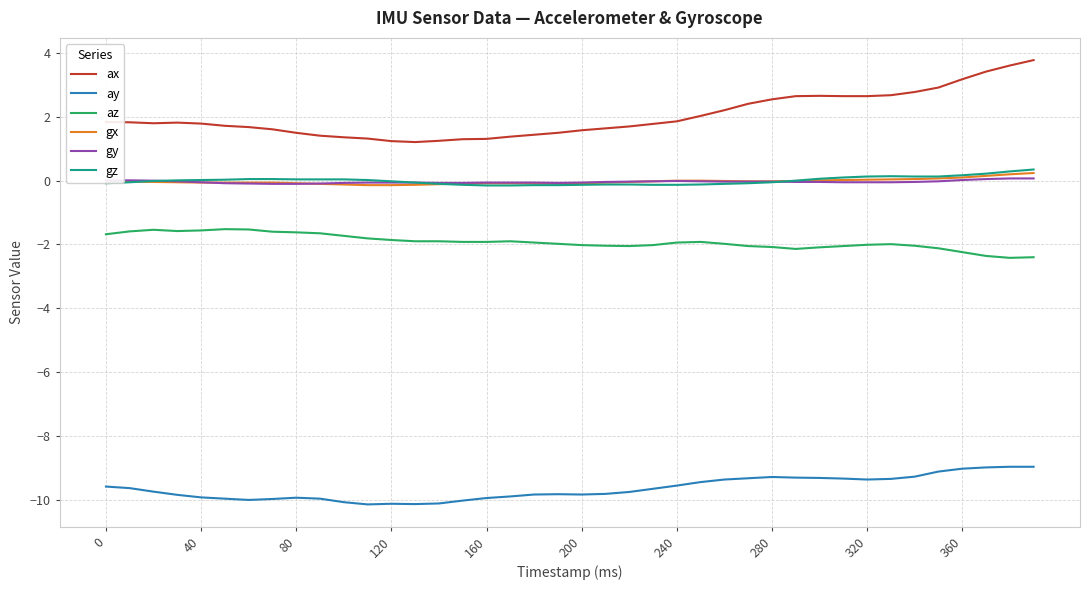

What is the greatest value displayed?

3.8